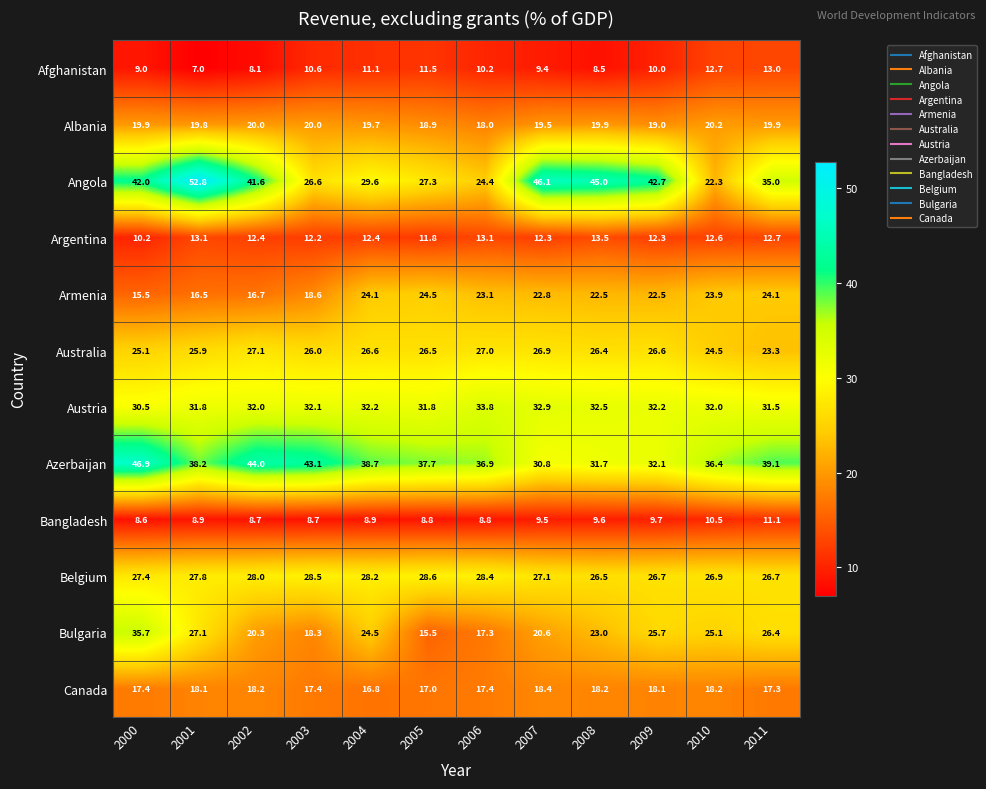

Rank the series at 2006 from lowest to highest value.

Bangladesh, Afghanistan, Argentina, Bulgaria, Canada, Albania, Armenia, Angola, Australia, Belgium, Austria, Azerbaijan